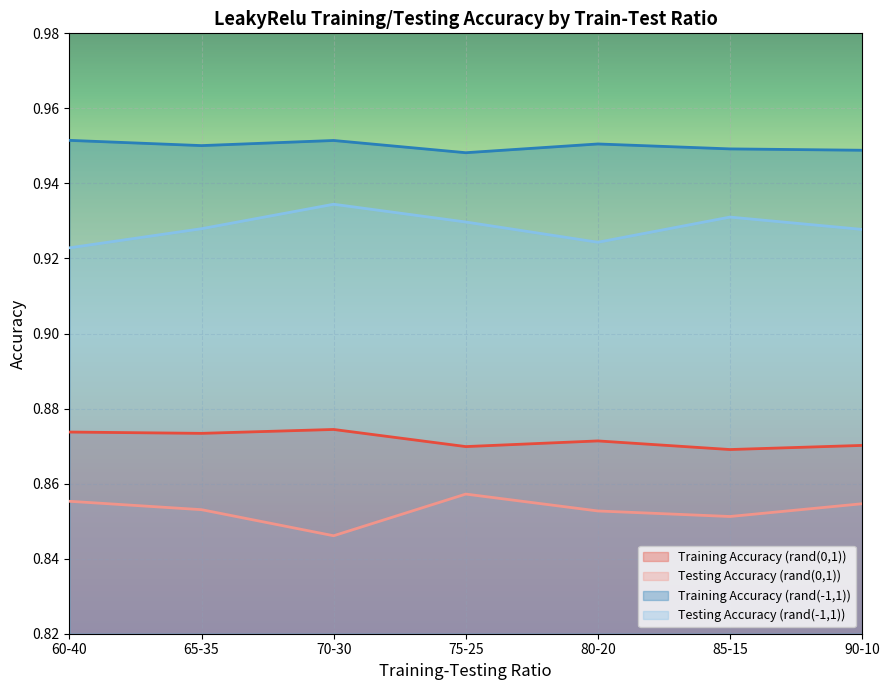

At which label does Training Accuracy (rand(0,1)) reach its minimum?

85-15